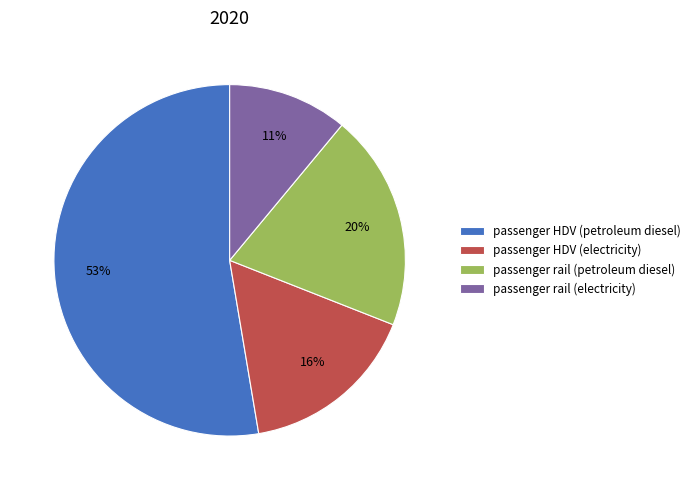

Is it true that passenger rail (electricity) is 25% of the pie?

False